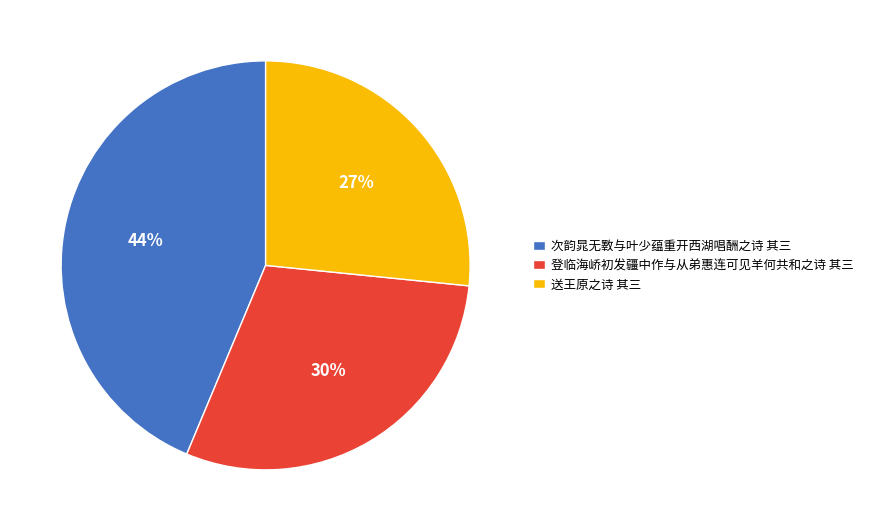

How many slices are in this pie chart?

3